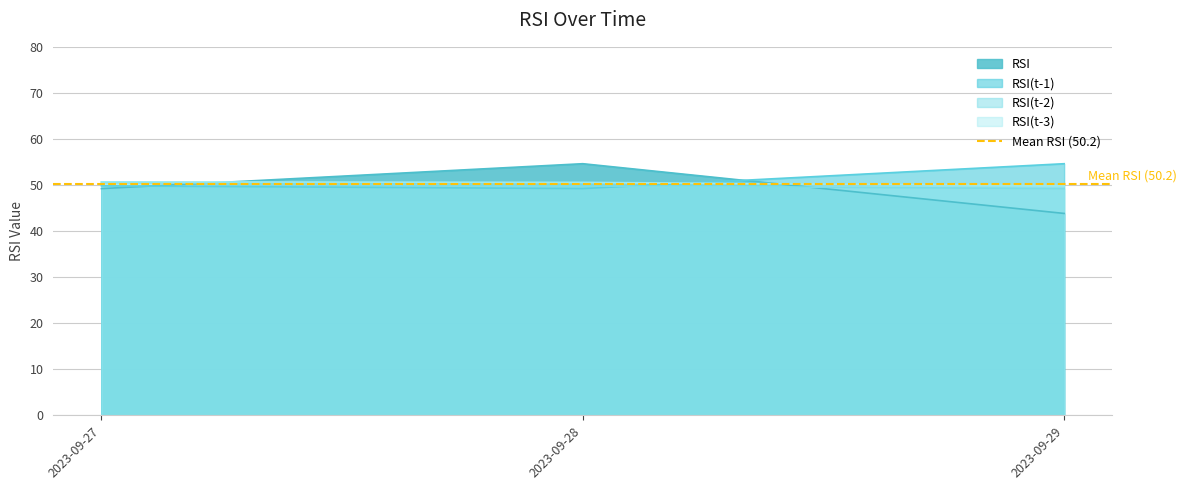

Is the value of RSI(t-2) at 2023-09-28 greater than the value of RSI at 2023-09-29?

Yes